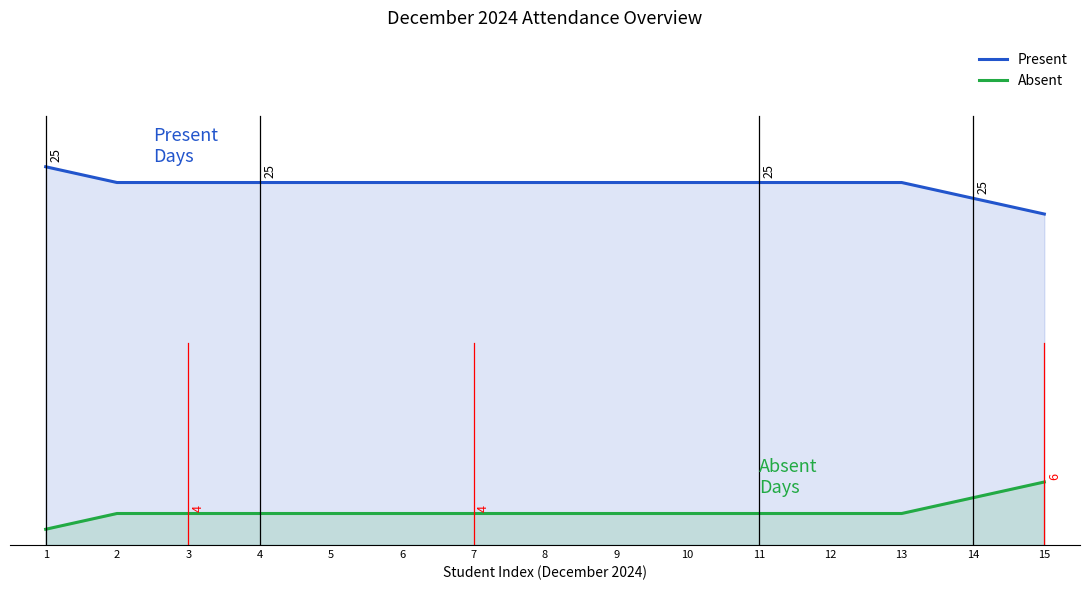

True or false: Present and Absent intersect in this chart.

False